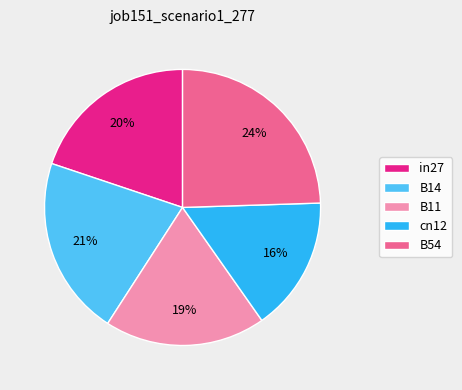

Is in27 the majority of the pie?

No